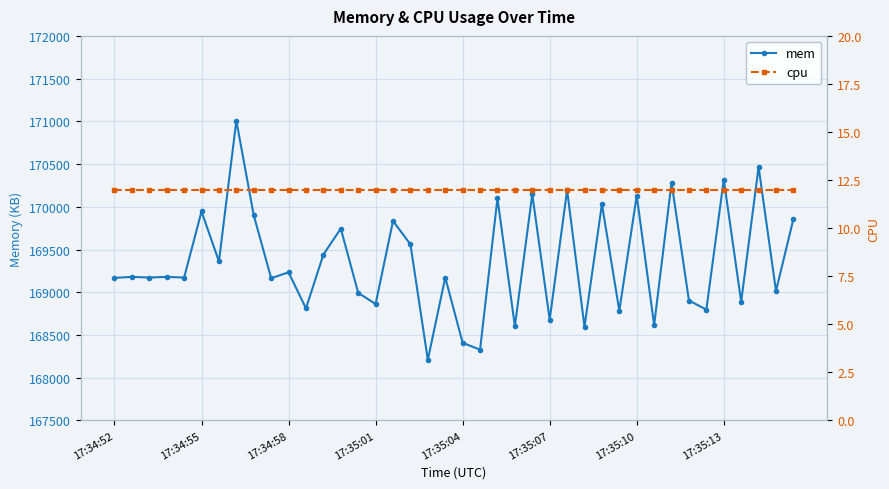

At how many categories does at least one series exceed 69366?

40